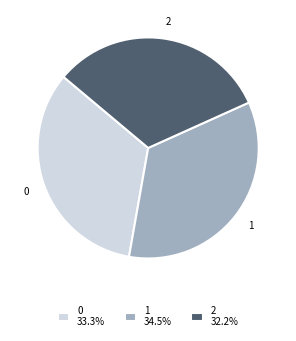

Do 0 33.3% and 1 34.5% together represent more than half of the pie?

Yes